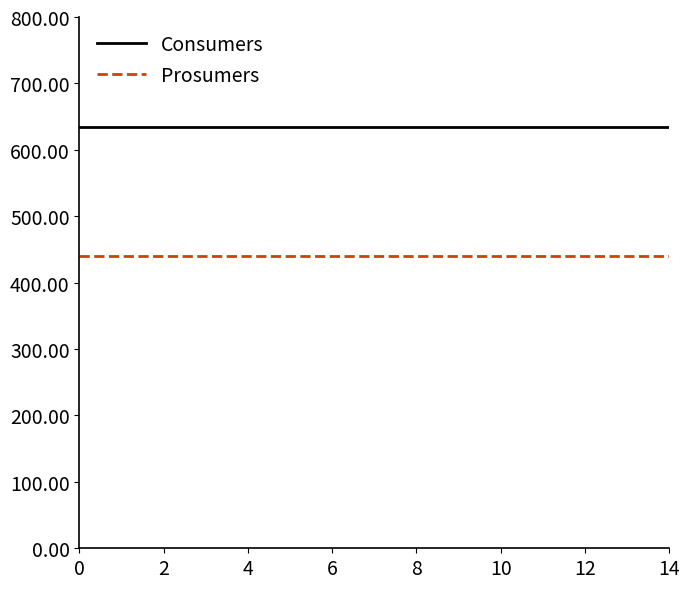

Which series has the largest total across all categories?

Consumers